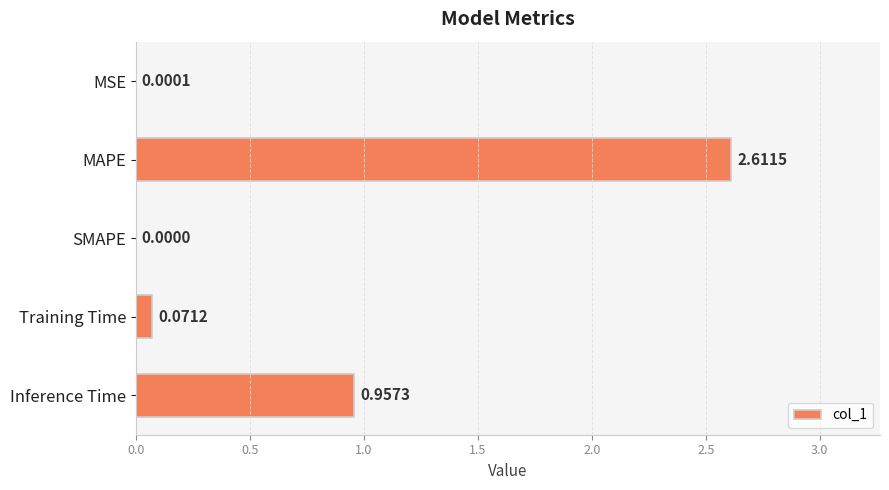

Where is the data nearest to the value 1?

Inference Time